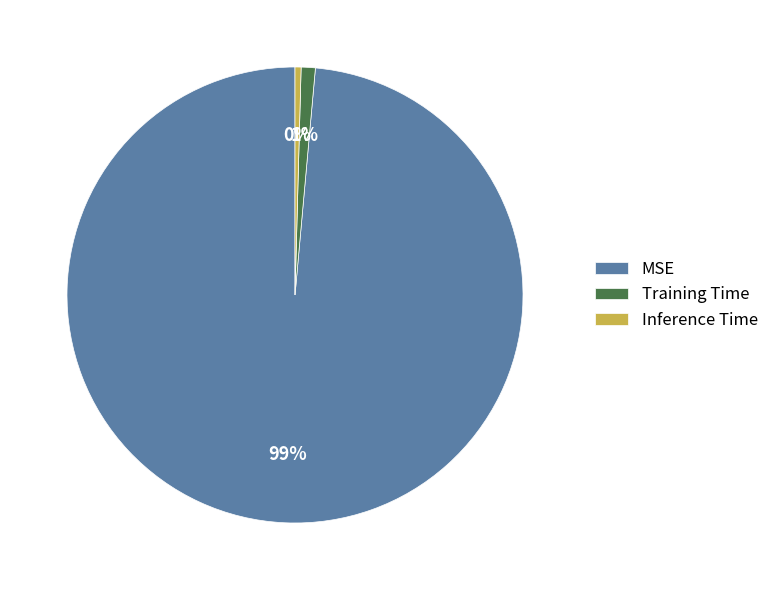

Combined, do MSE and Training Time account for over 50%?

Yes